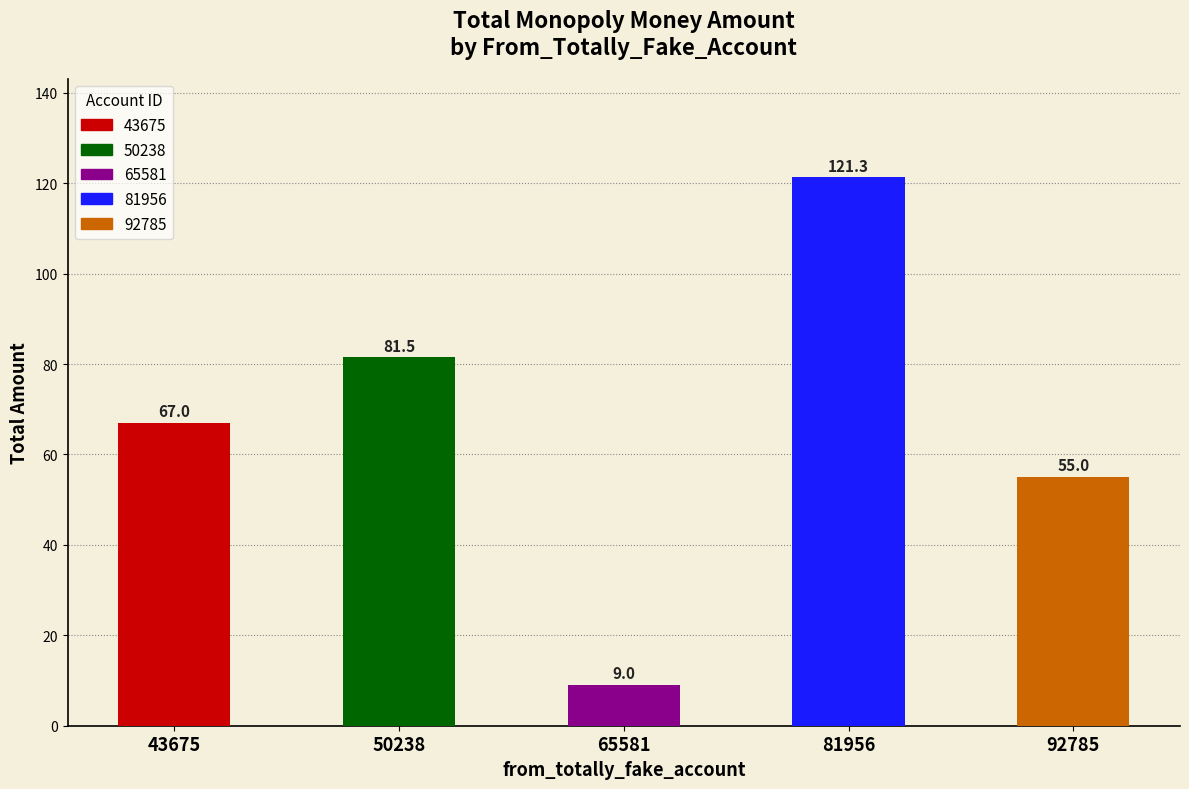

What is the value of the 2nd bar from the left?

81.5